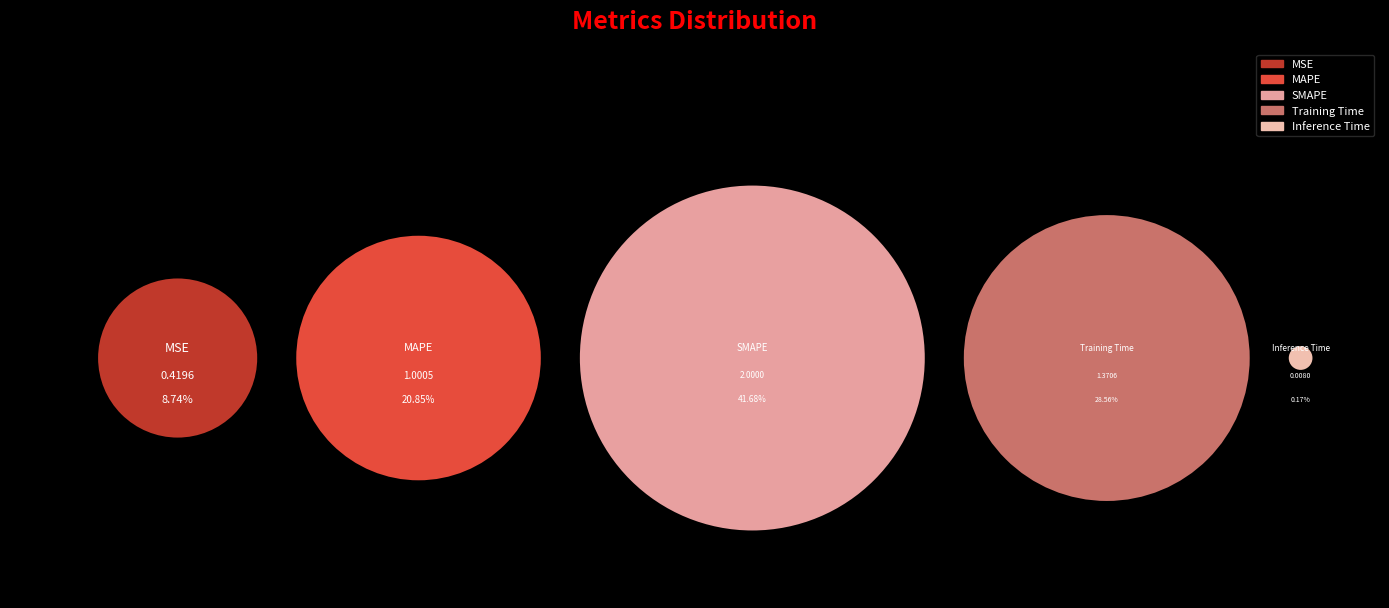

Do SMAPE and Training Time together represent more than half of the pie?

Yes